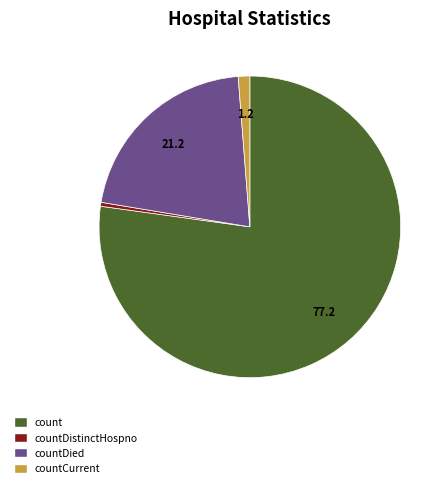

How many slices are in this pie chart?

4